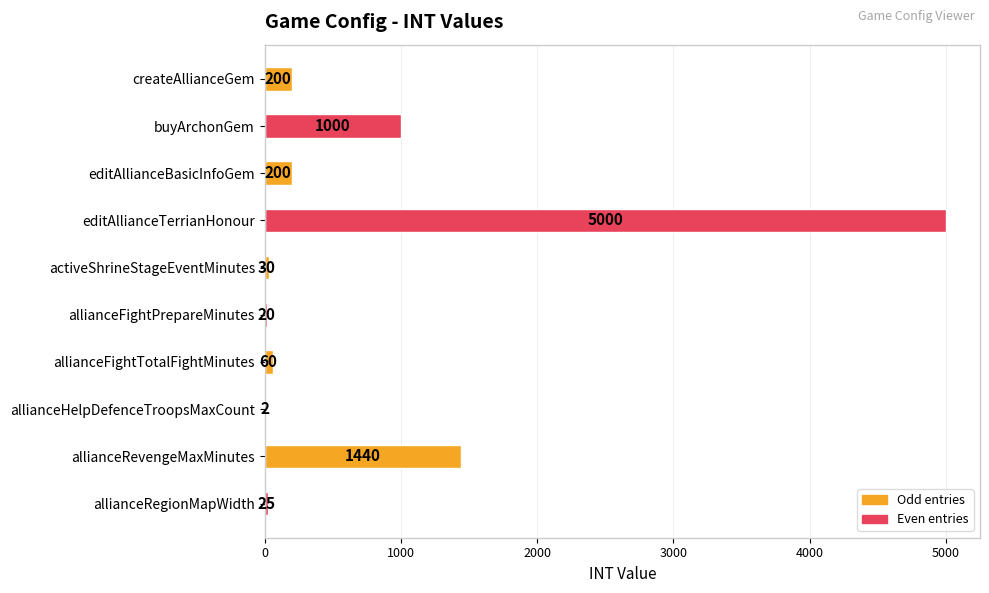

What is the average value?

798